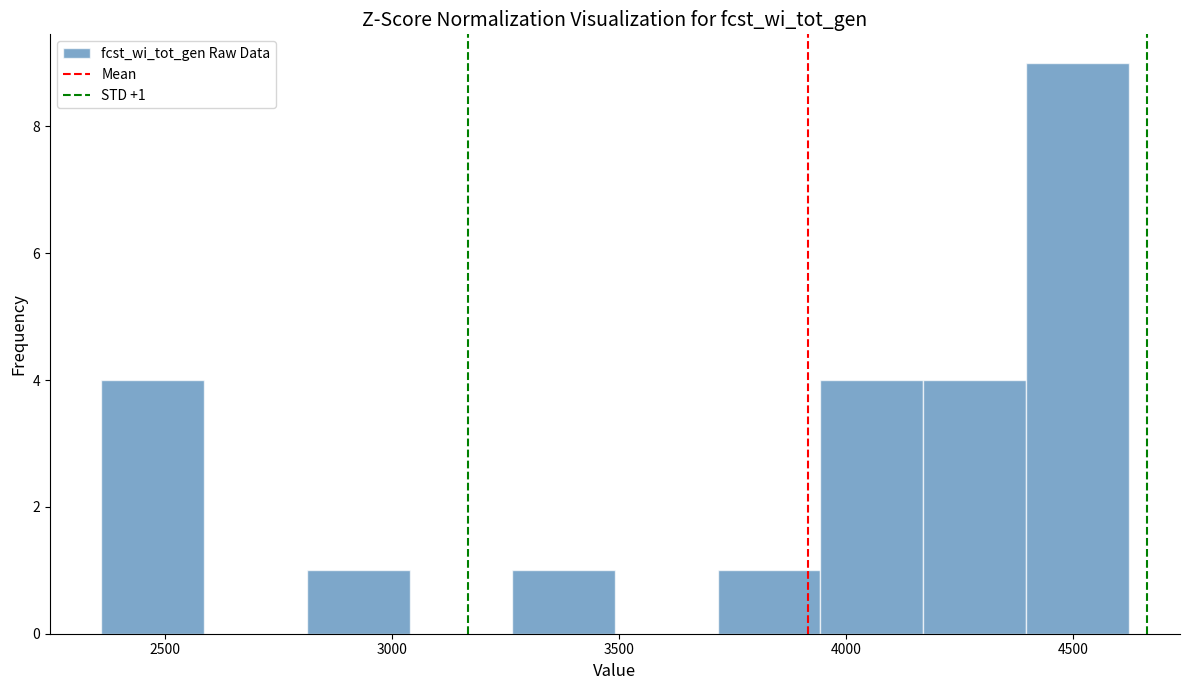

Over which range of the x-axis is the bar tallest?

4400 to 4600